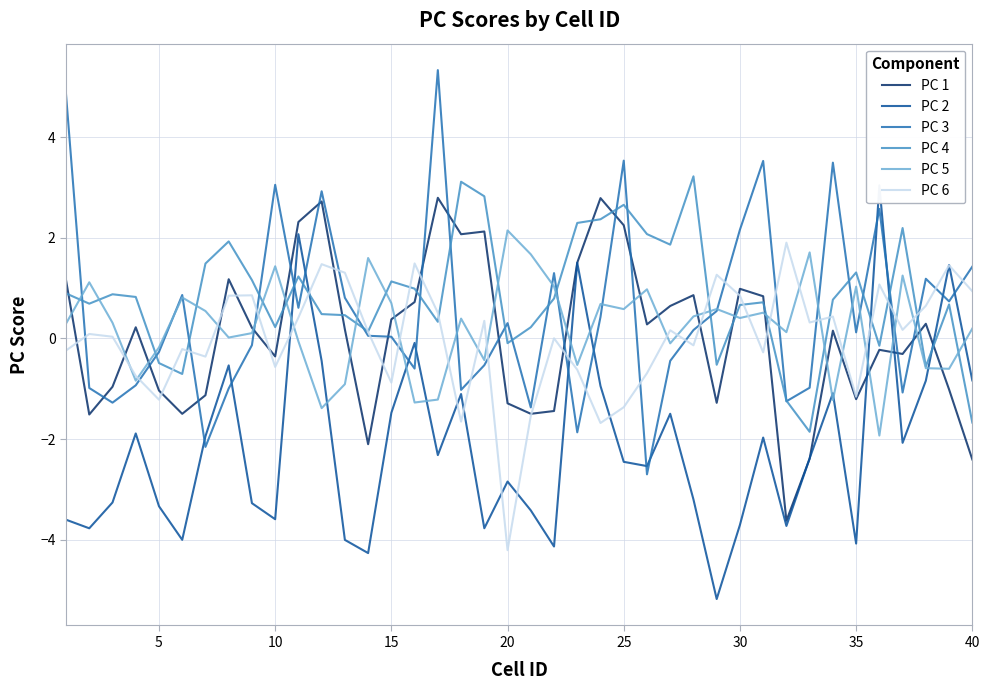

What is the maximum value for PC 4?

3.2